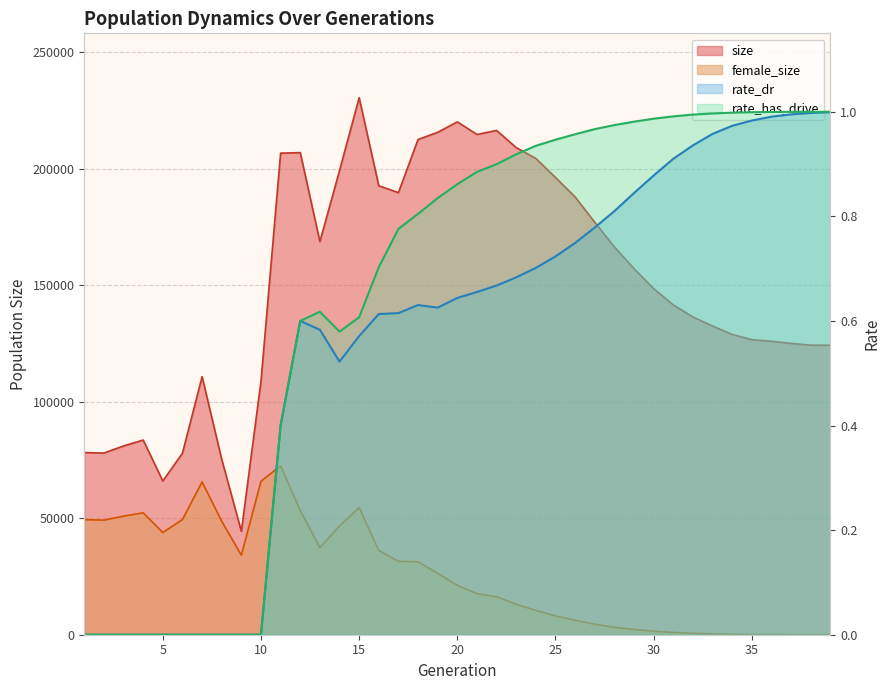

True or false: rate_has_drive and size cross at least once.

False